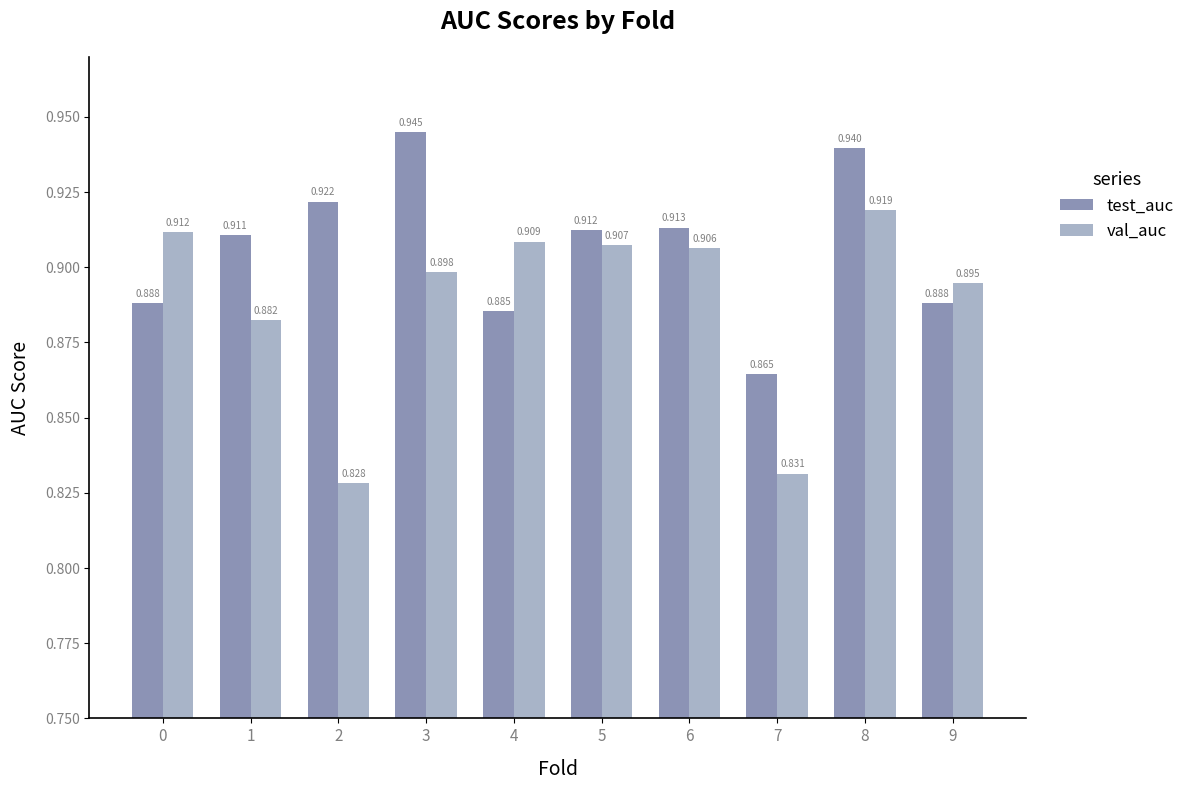

Which series has the widest spread of values?

val_auc